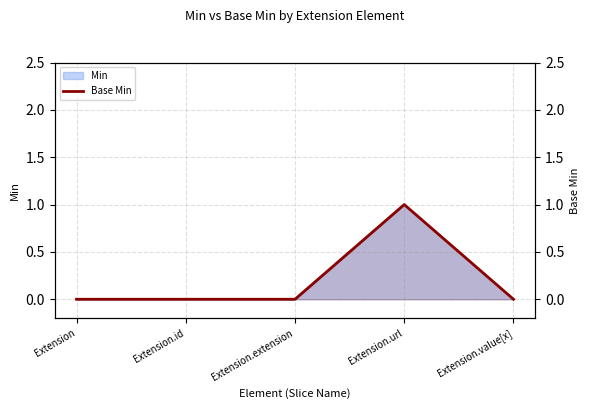

What is the label of the 3rd point from the right?

Extension.extension